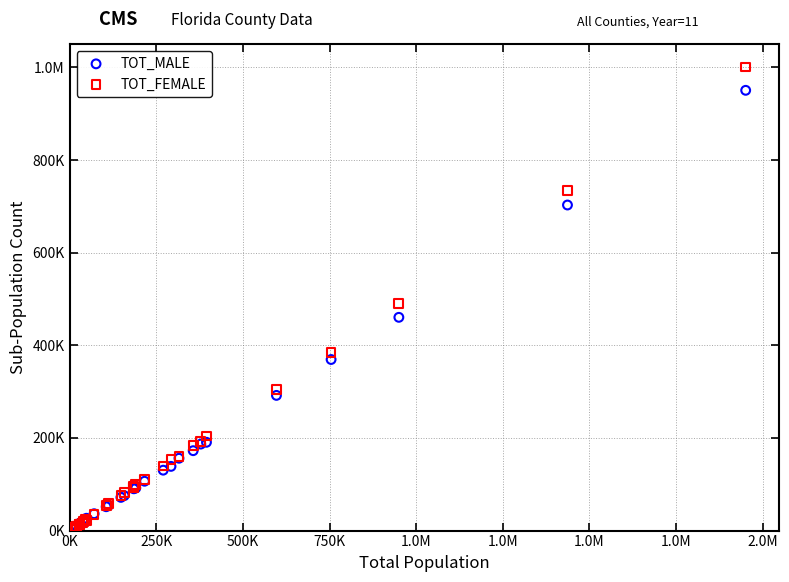

What are all the series names shown in the legend?

TOT_MALE, TOT_FEMALE